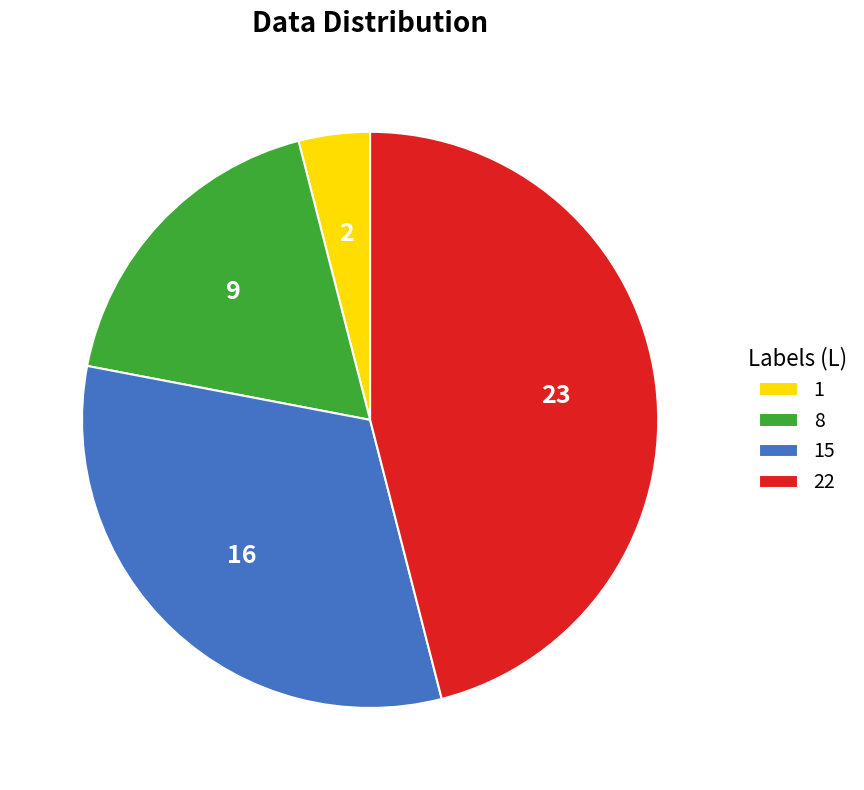

Between 1 and 15, which is larger?

15